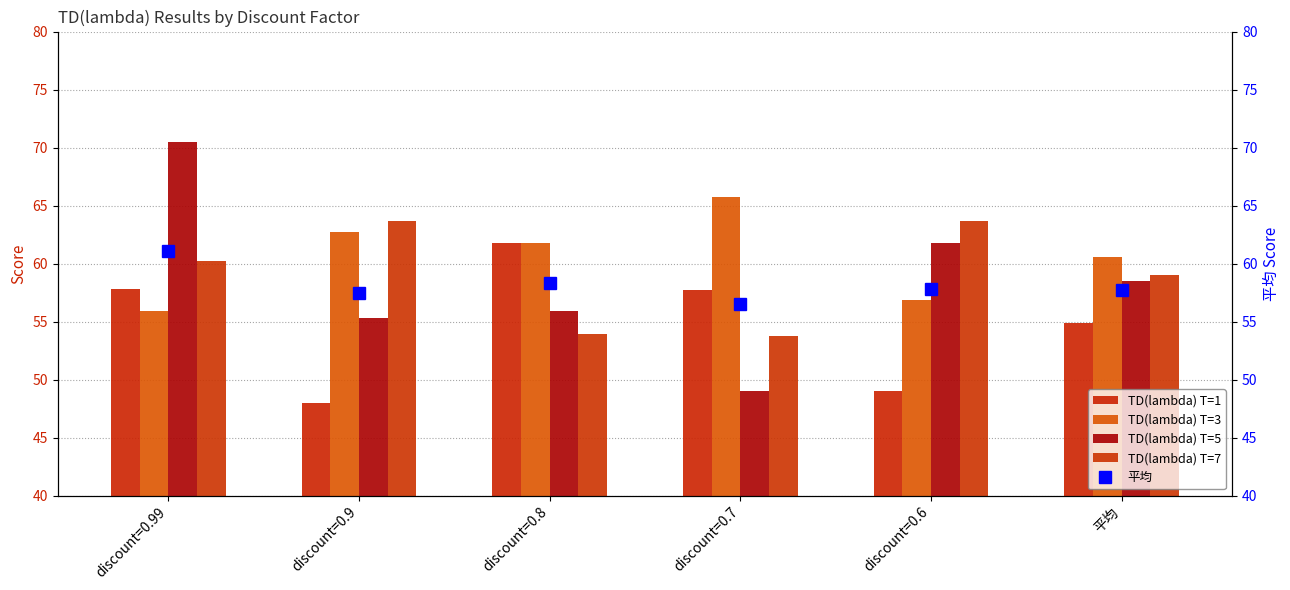

What is the average value of the 平均 series?

58.2